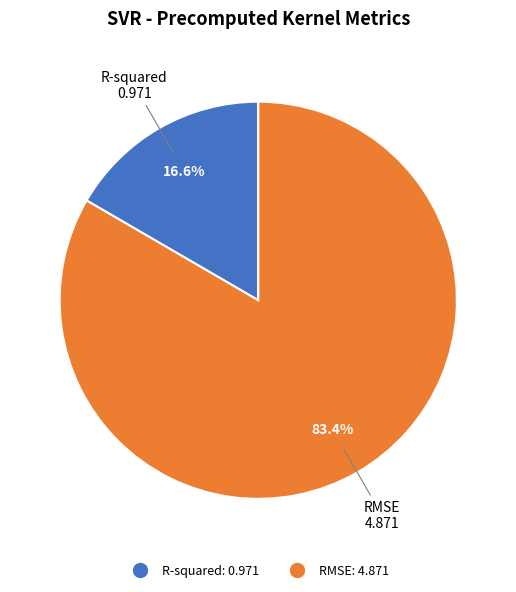

What is the majority slice?

RMSE